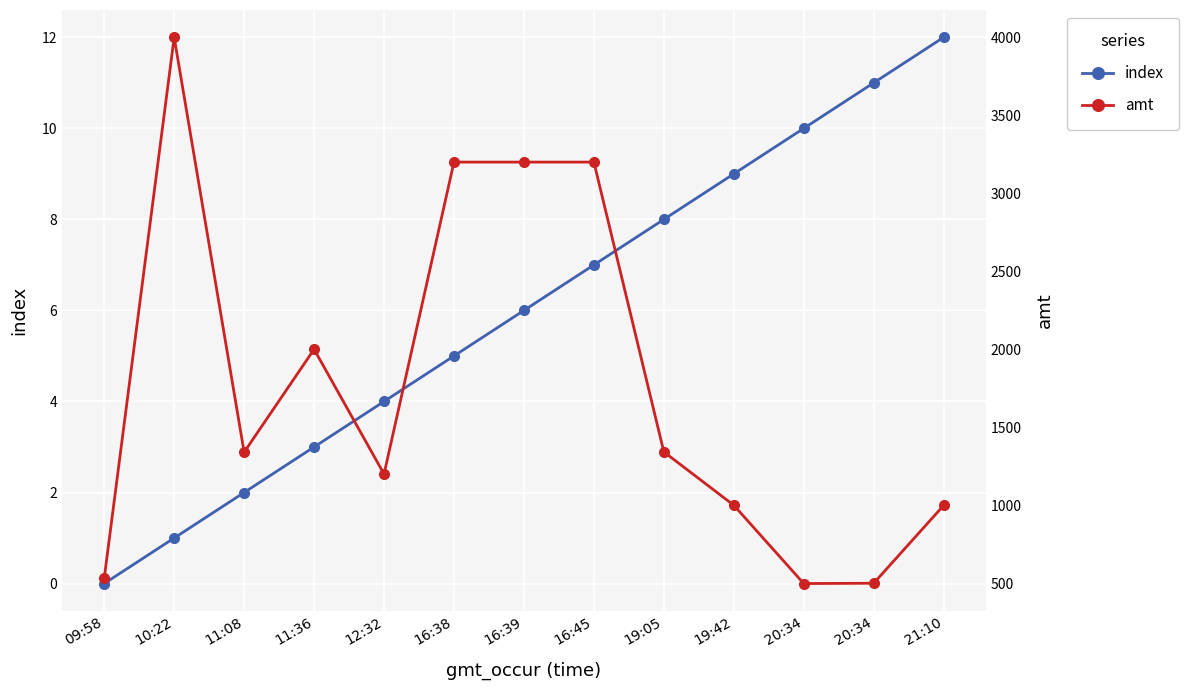

At which category does amt reach its first local valley?

11:08